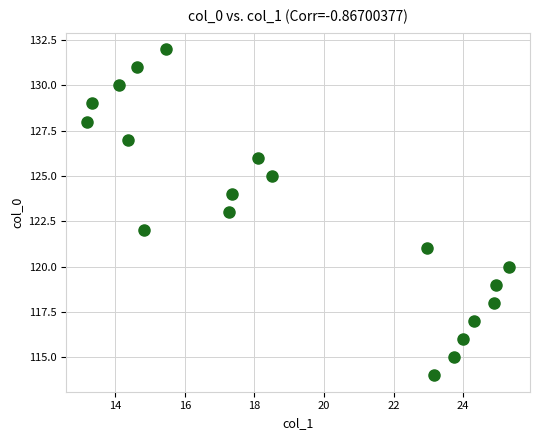

What is the range of Y values (max minus min)?

18